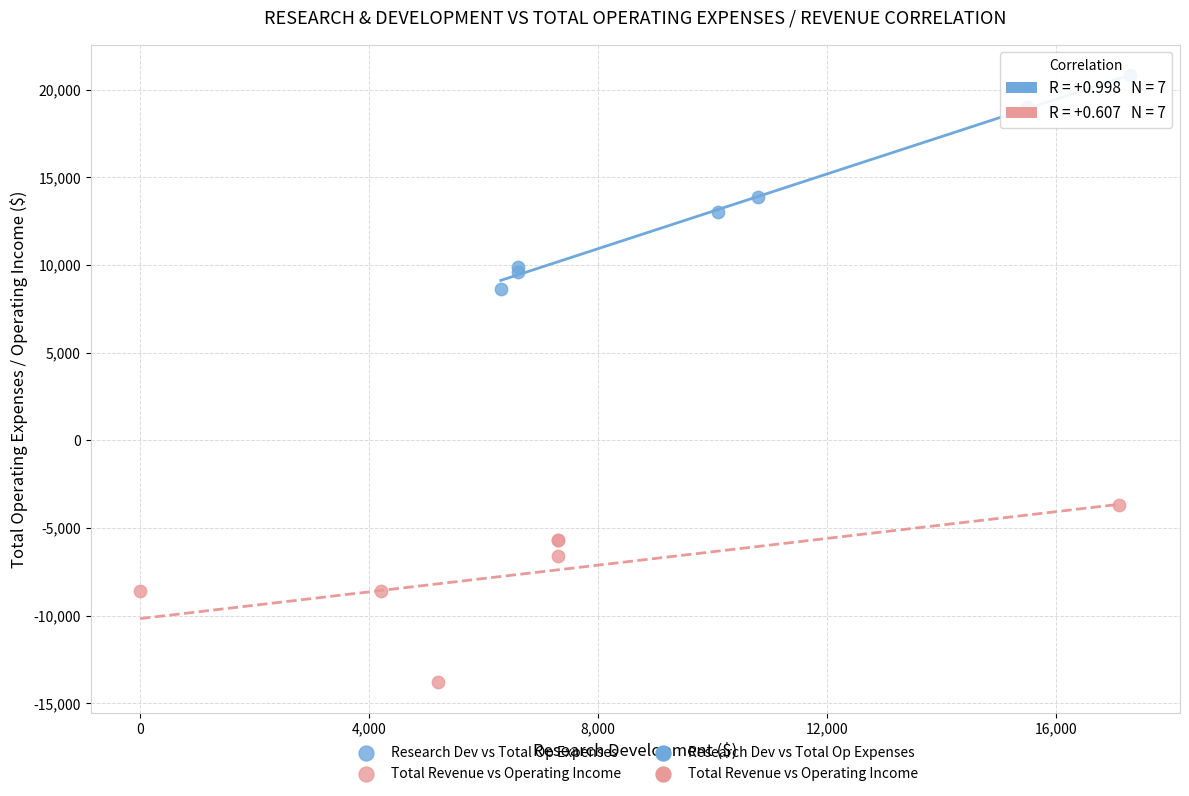

Which series contains the lowest Y value?

Total Revenue vs Operating Income